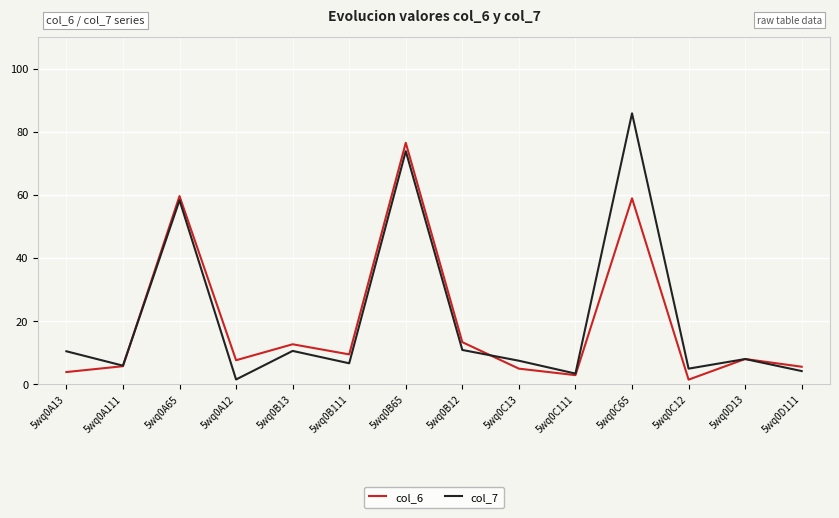

What is the total value across all series at 5wq0B111?

16.0